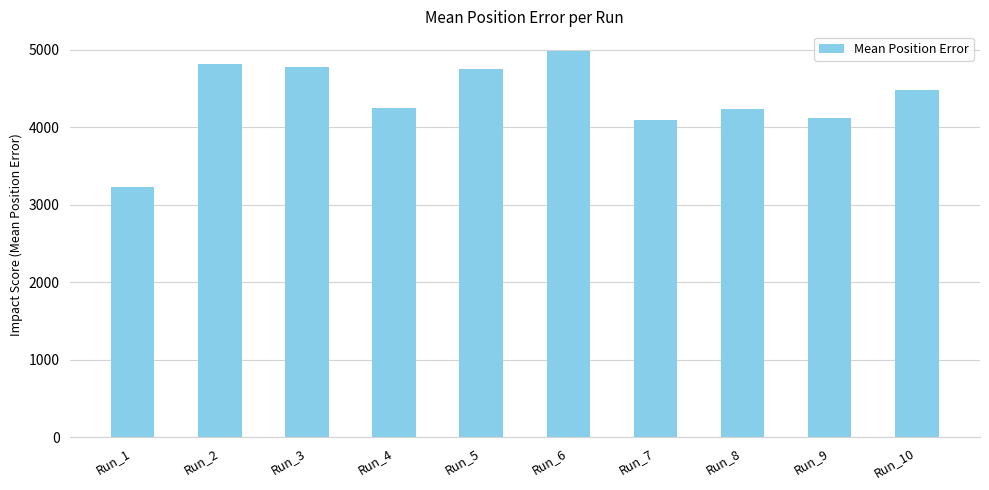

What is the smallest value displayed?

3220.2